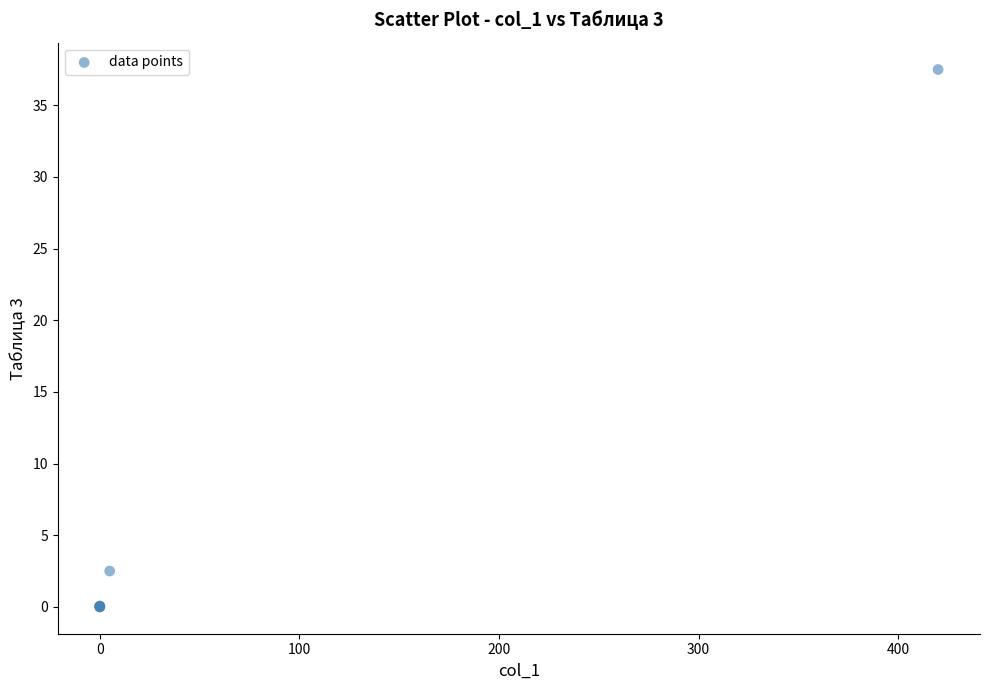

What Y value in the scatter plot is closest to 18?

2.5